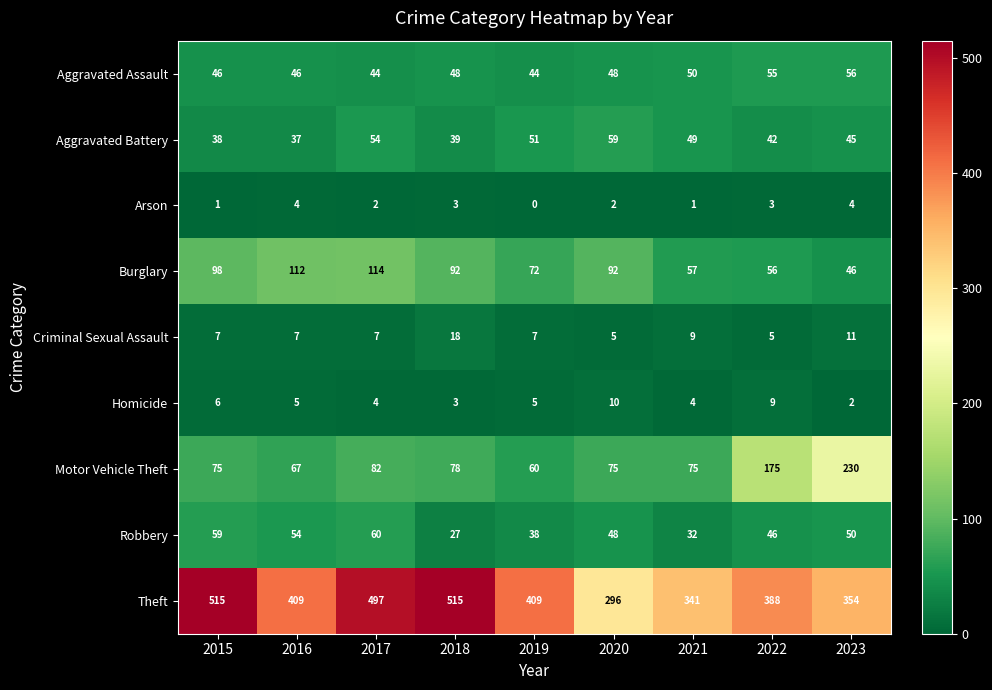

Which series has the largest range (max minus min)?

Theft